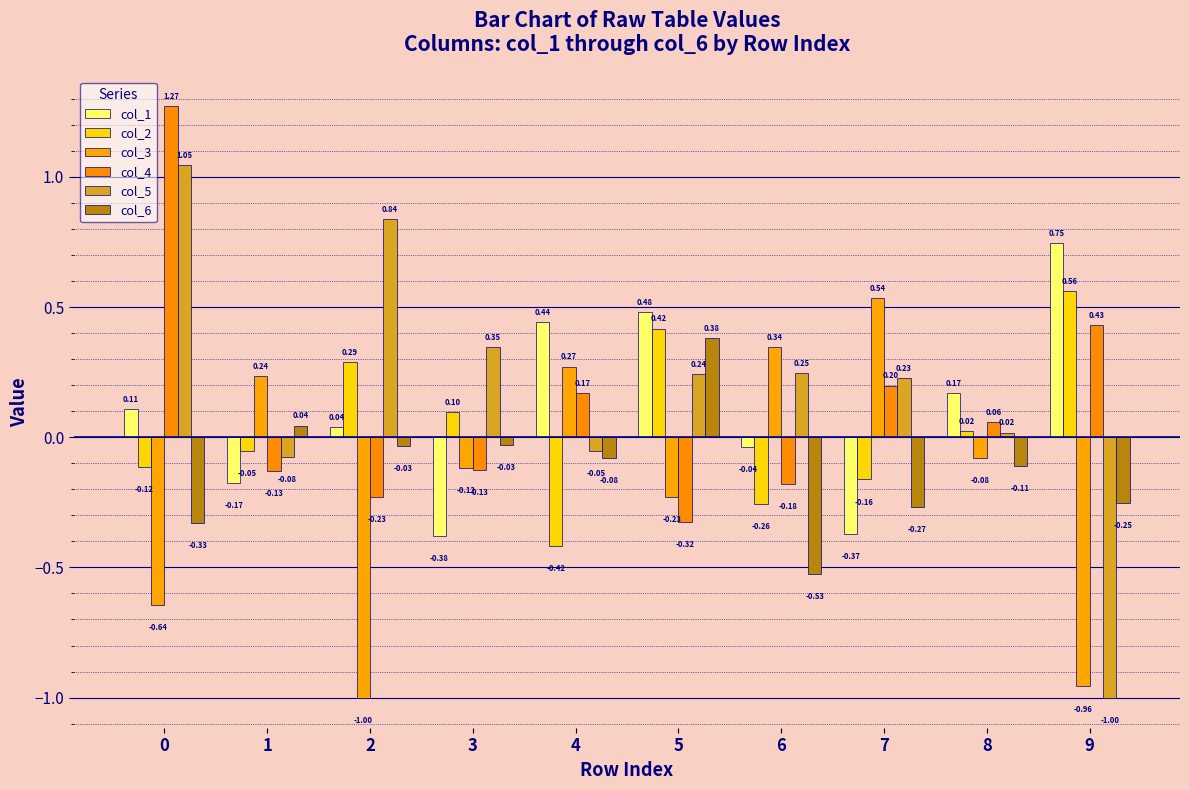

Between 4 and 9, which is larger?

9